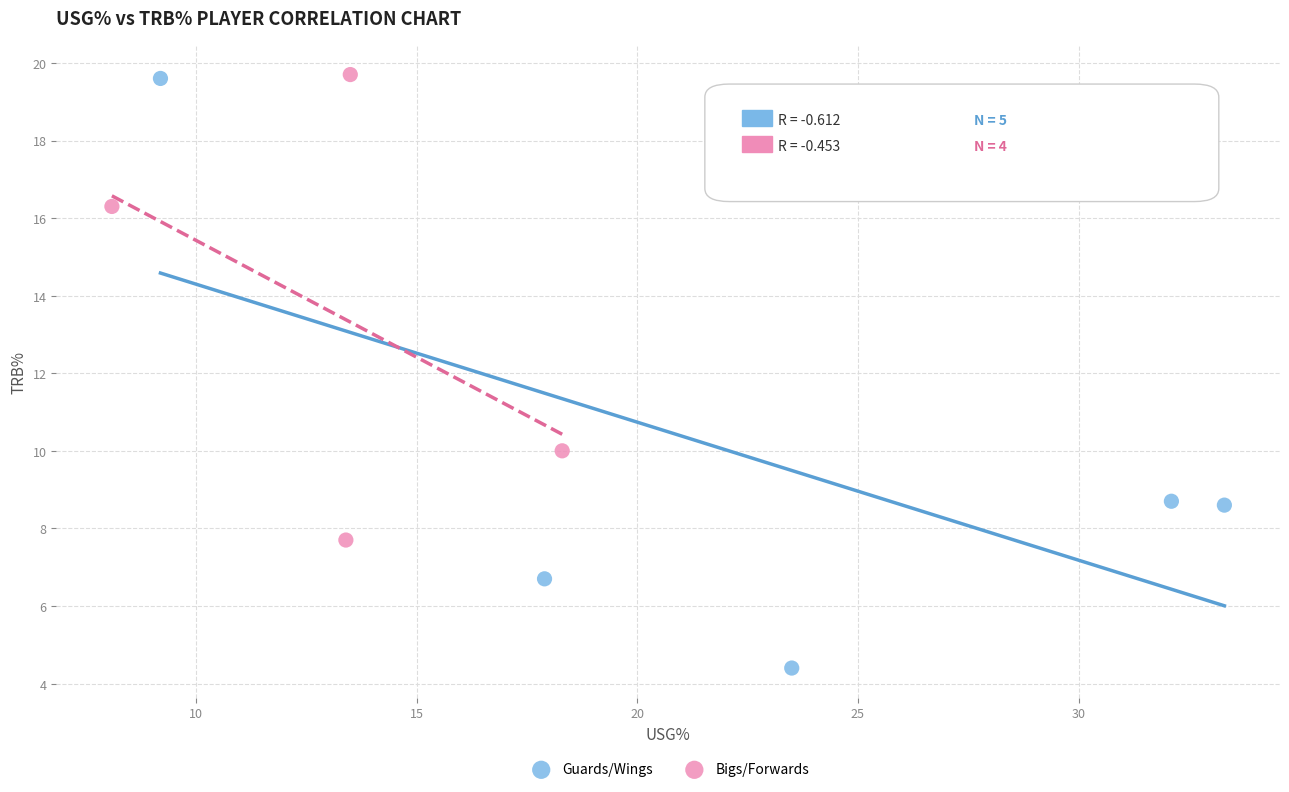

Which series contains the lowest Y value?

Guards/Wings